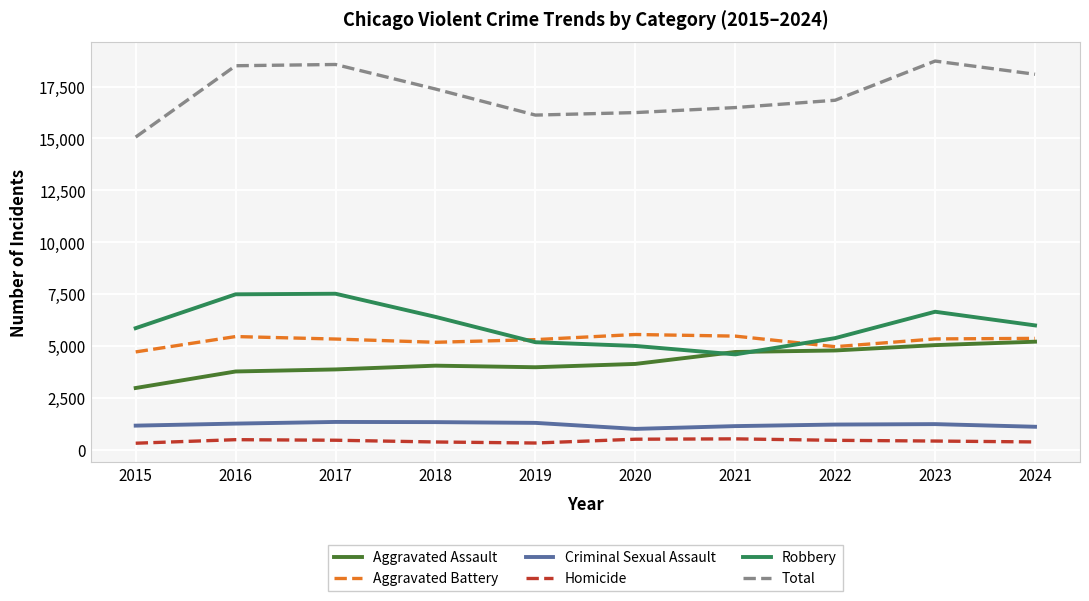

The value of Aggravated Battery at 2021 is 5483. True or false?

True